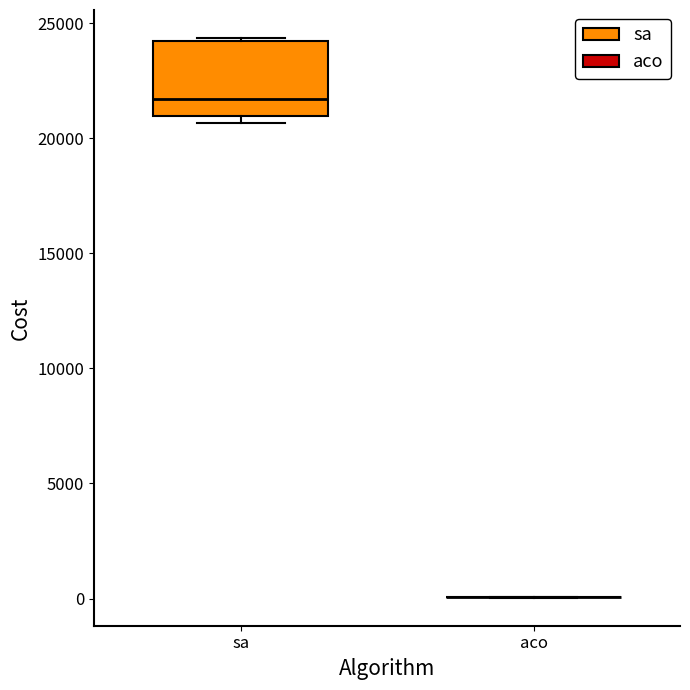

Which box is the tallest, from its lower edge to its upper edge?

sa